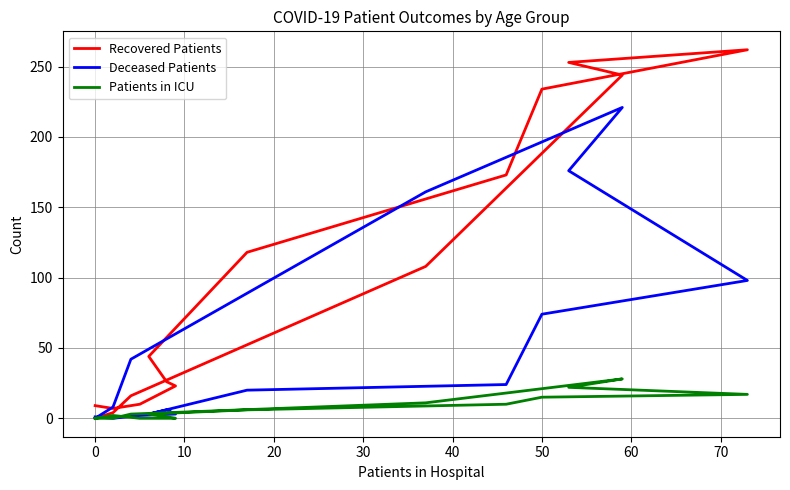

Is the value of Patients in ICU at 14 greater than the value of Recovered Patients at 15?

No